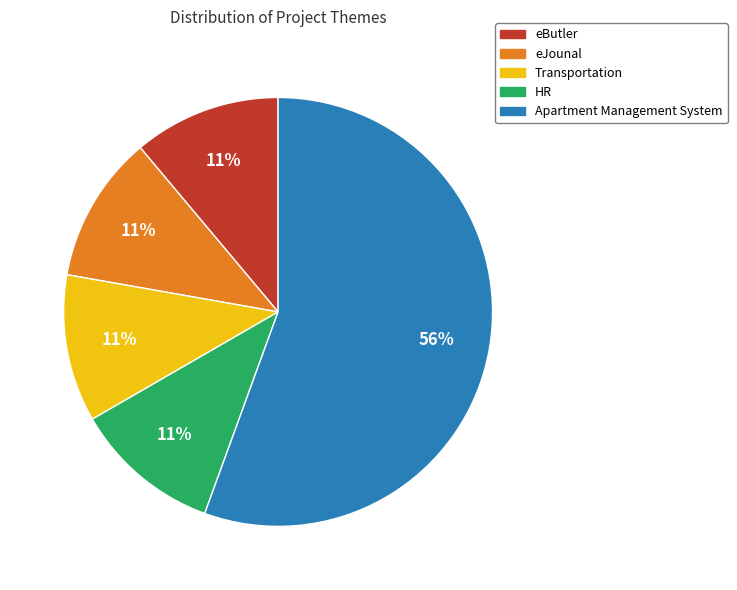

Is it true that eButler is 11% of the pie?

True